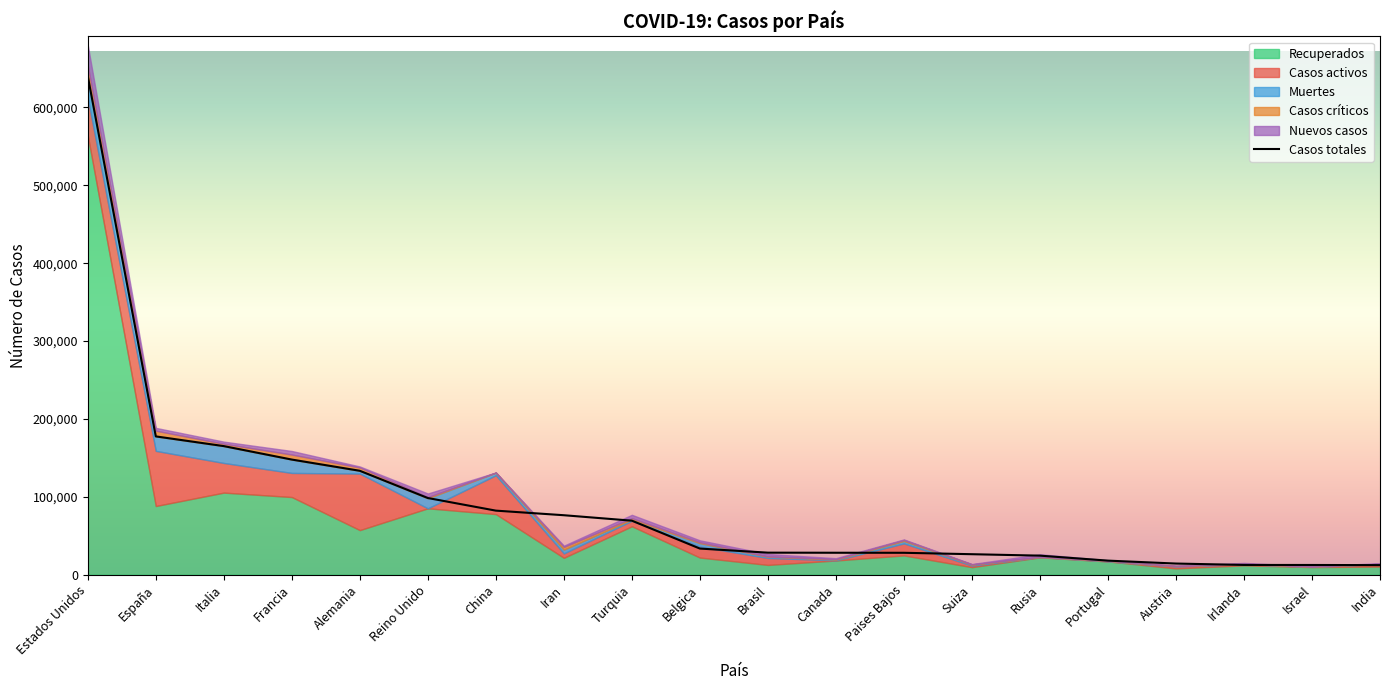

What is the difference between the highest and lowest values at Israel?

12371